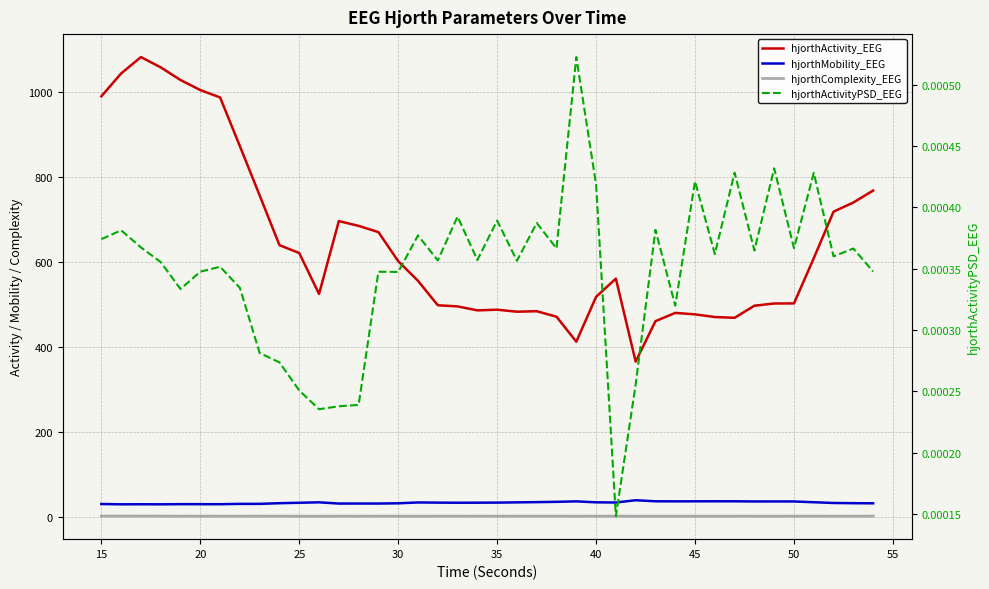

Rank the series by their maximum value, from lowest to highest.

hjorthActivityPSD_EEG, hjorthComplexity_EEG, hjorthMobility_EEG, hjorthActivity_EEG